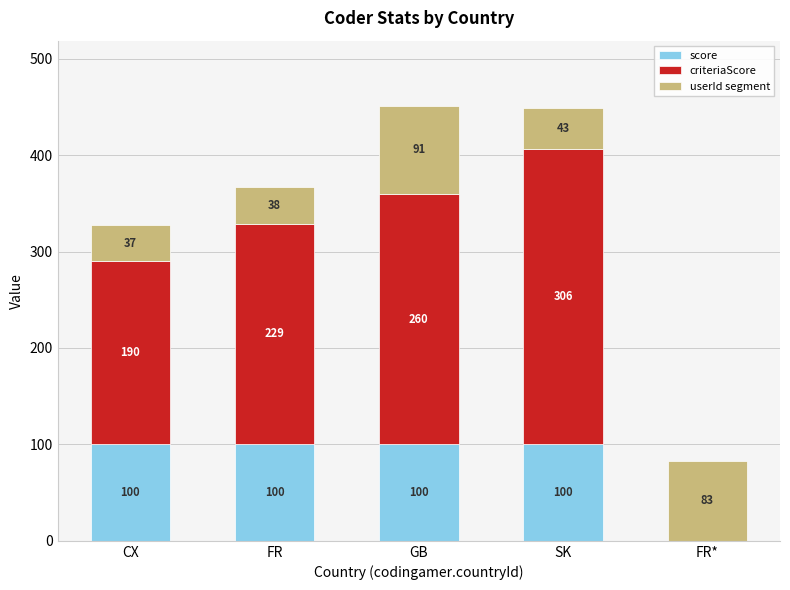

What is the sum of the score values at FR and CX?

200